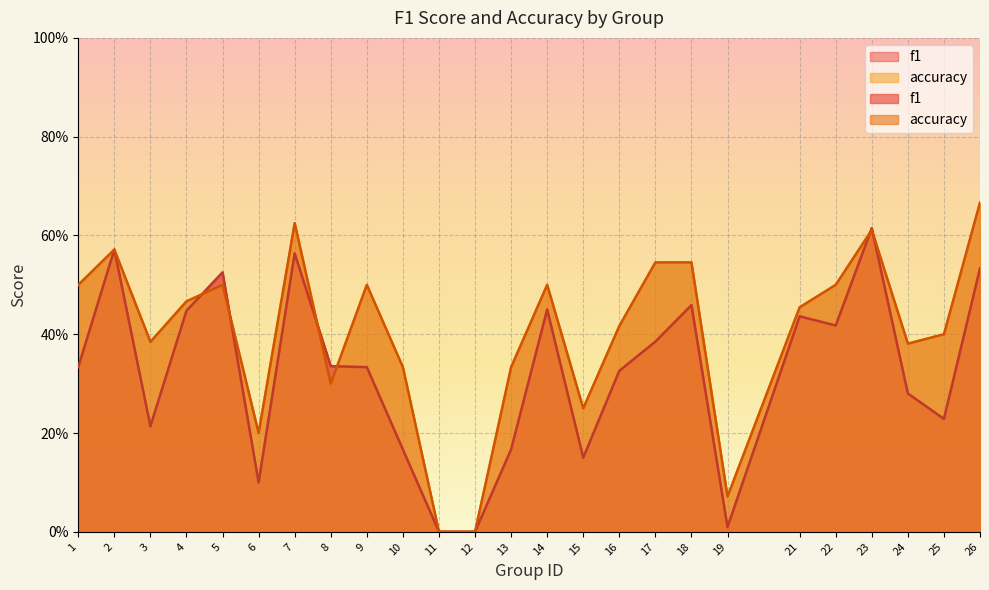

Is the value of accuracy at 24 greater than the value of f1 at 15?

Yes